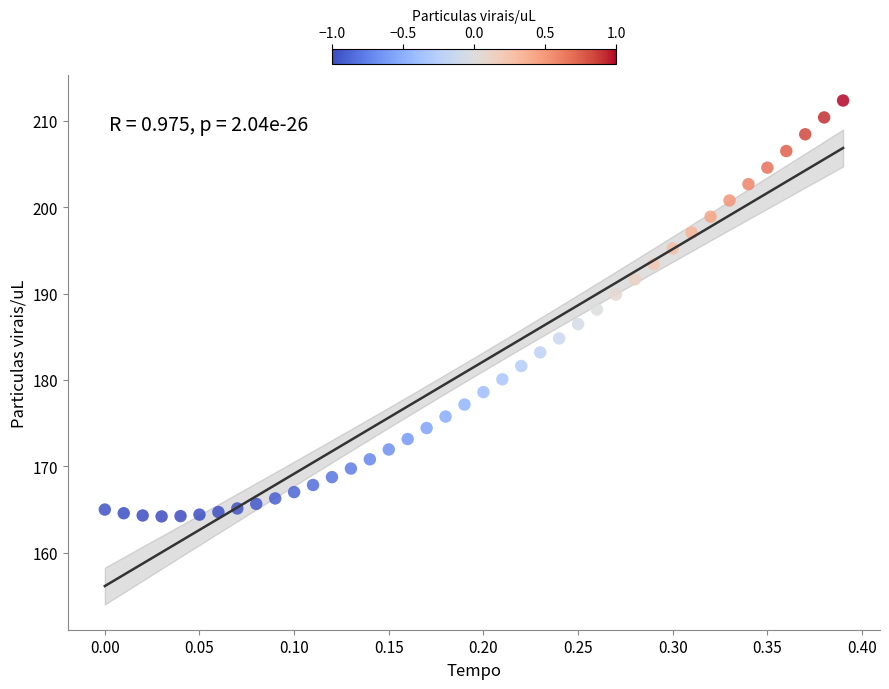

What is the range of X values (max minus min)?

0.4